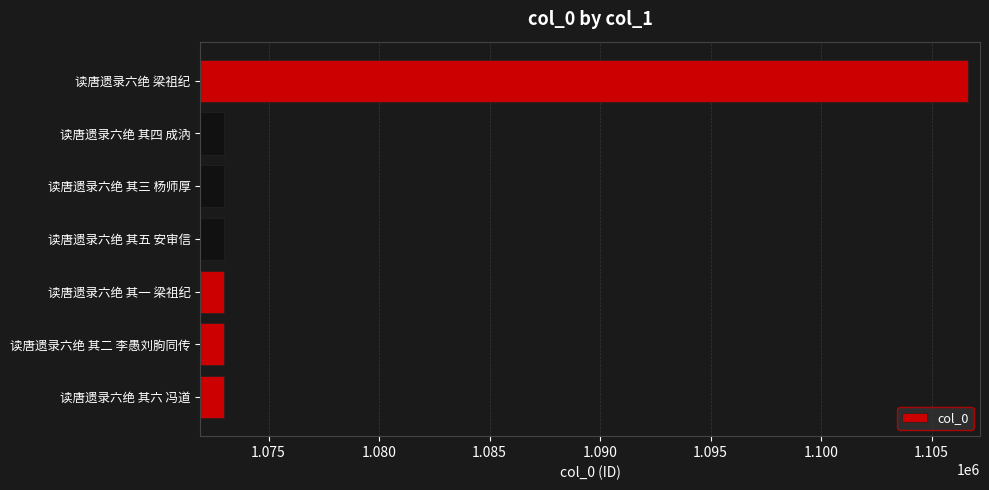

Which category has the highest value across all series?

读唐遗录六绝 梁祖纪